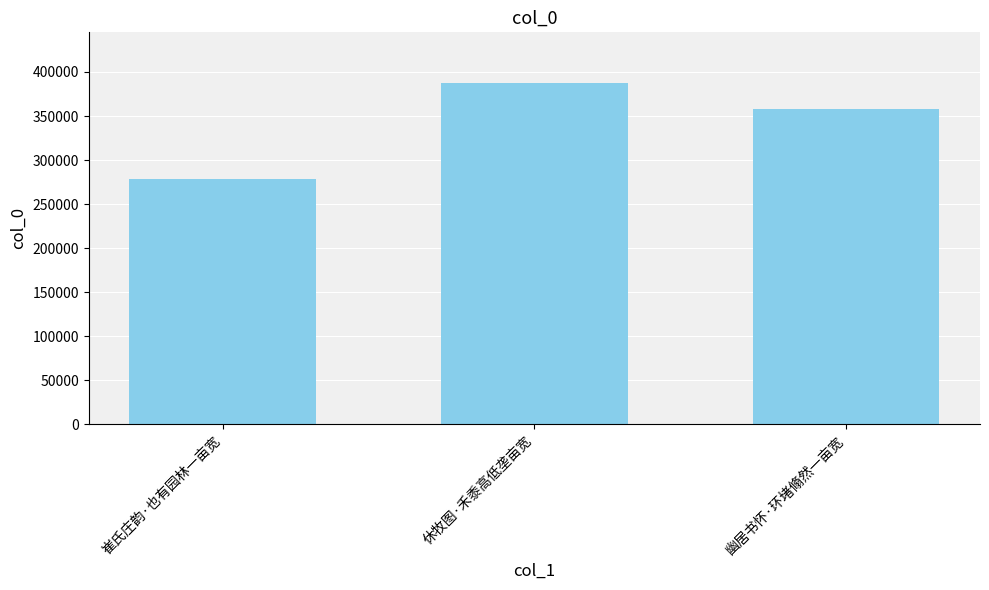

What is the ratio of the value at 崔氏庄韵·也有园林一亩宽 to the value at 幽居书怀·环堵翛然一亩宽?

0.8